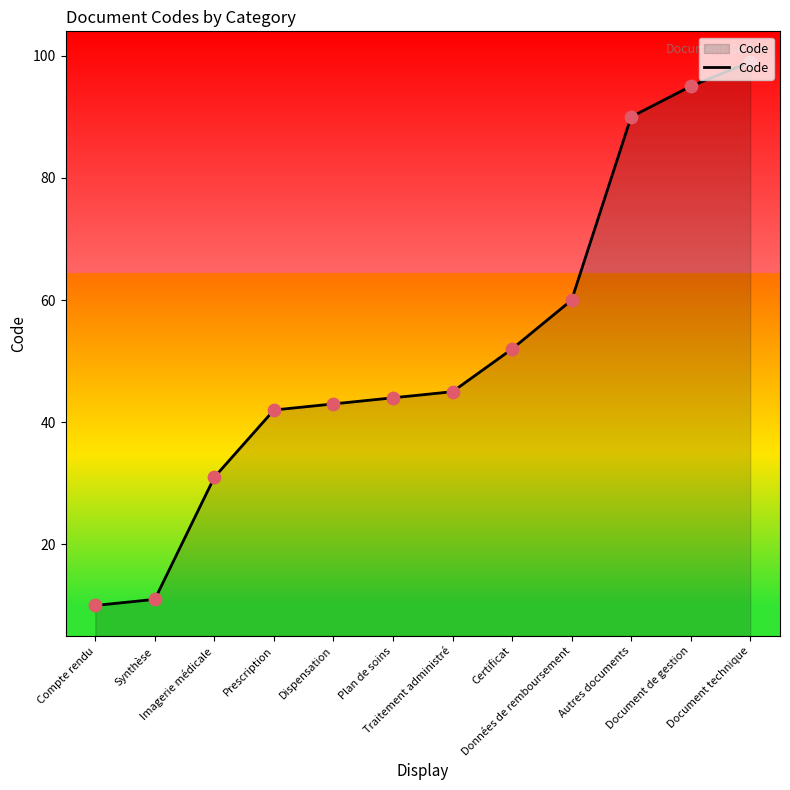

What is the change in value from Traitement administré to Autres documents?

+45